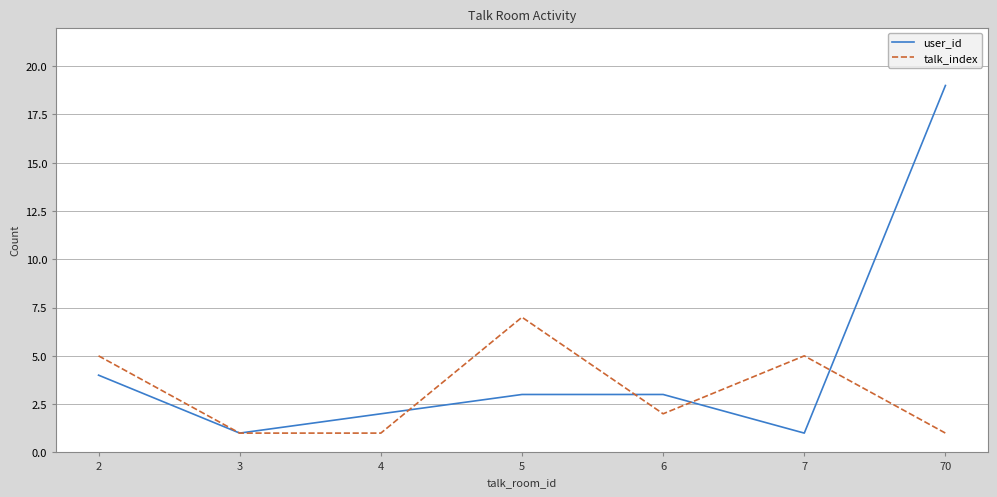

Reading left to right, transcribe all the data shown in this chart.

user_id: 2=4	3=1	4=2	5=3	6=3	7=1	70=19
talk_index: 2=5	3=1	4=1	5=7	6=2	7=5	70=1